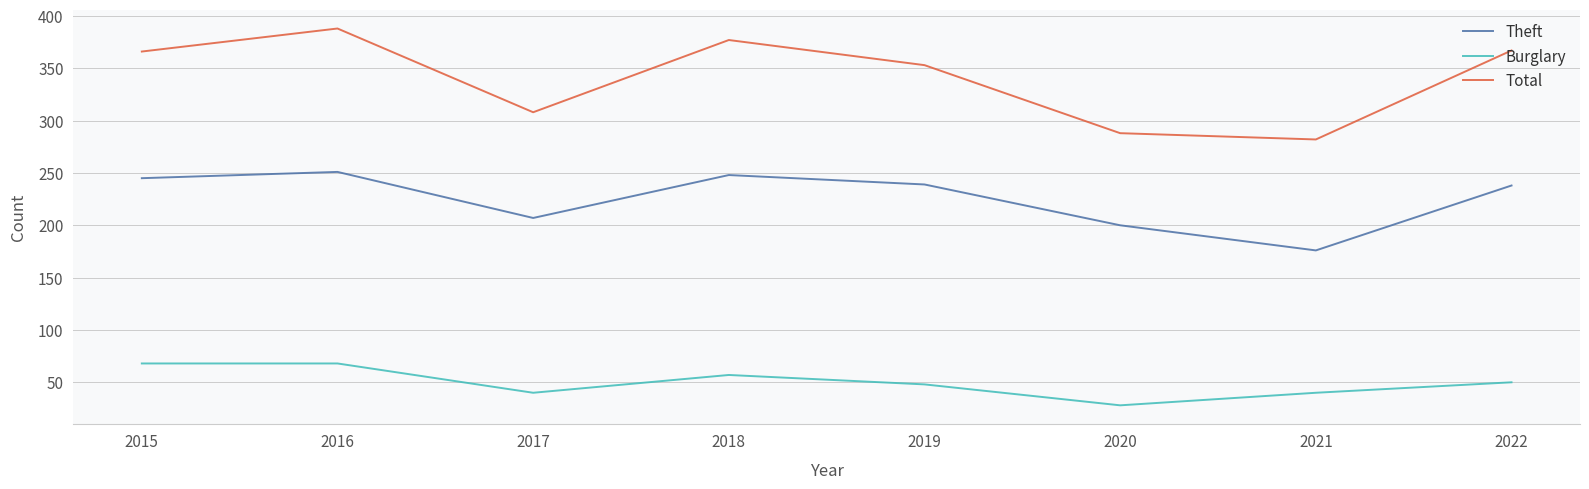

True or false: Total and Theft intersect in this chart.

False